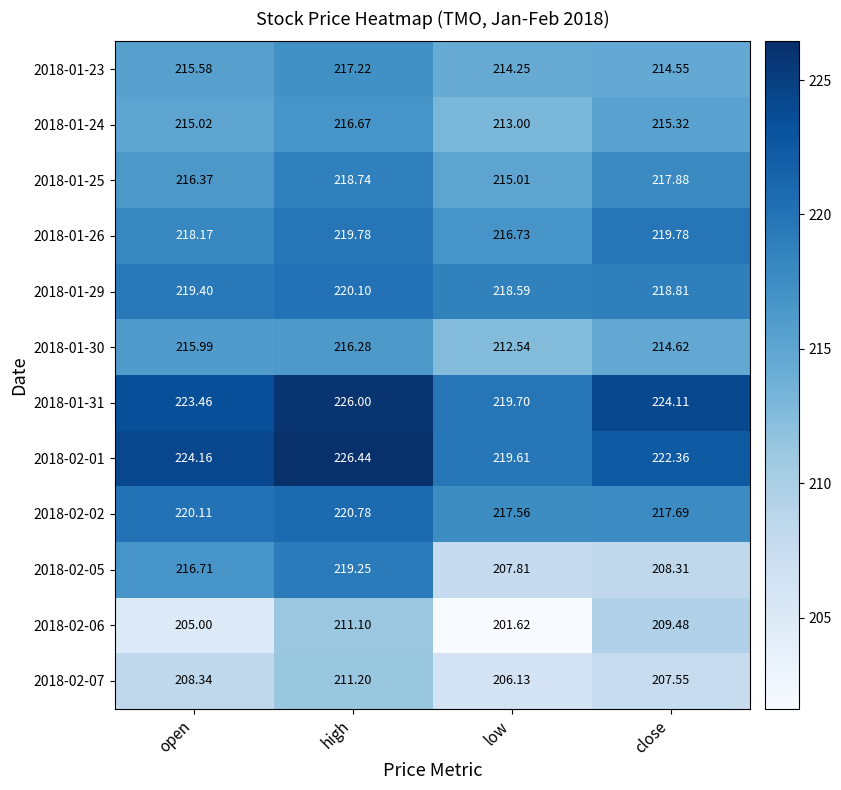

Which series has the largest range (max minus min)?

2018-02-05